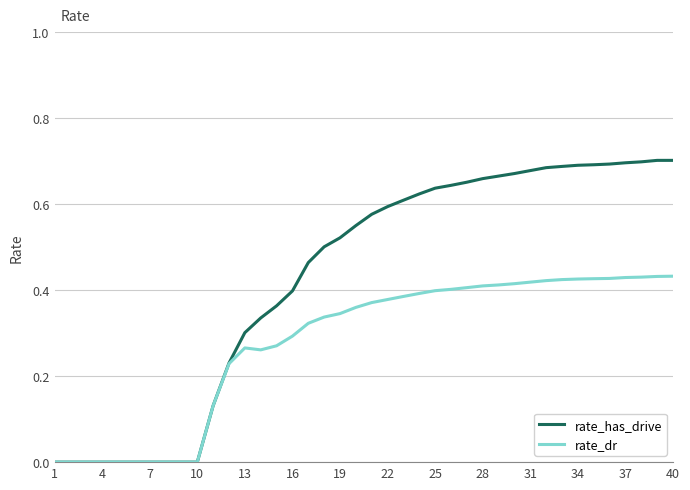

Which series has the largest total across all categories?

rate_has_drive